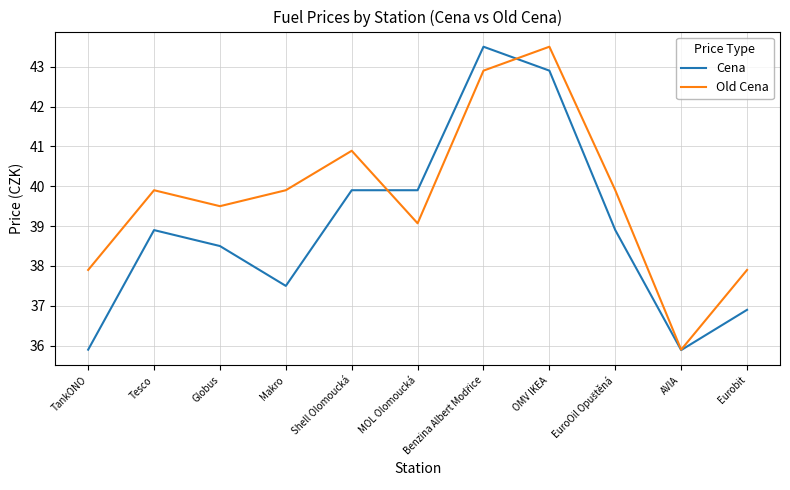

Does the chart have visible grid lines?

Yes